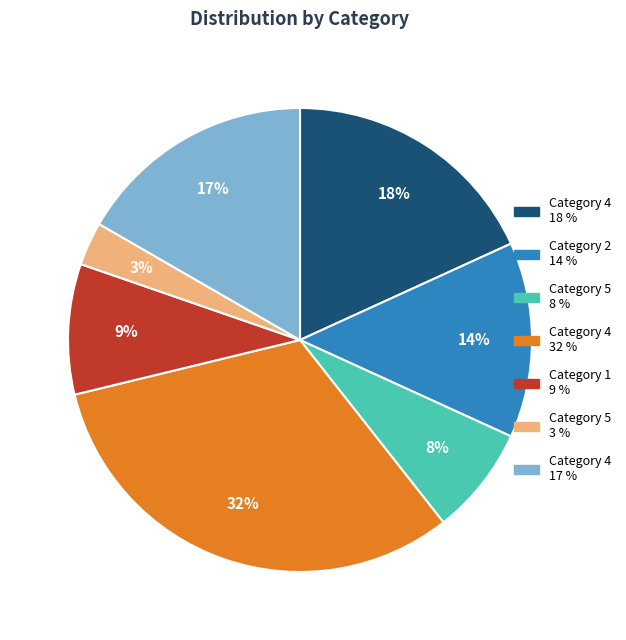

Is there any slice that represents more than half of the pie?

No